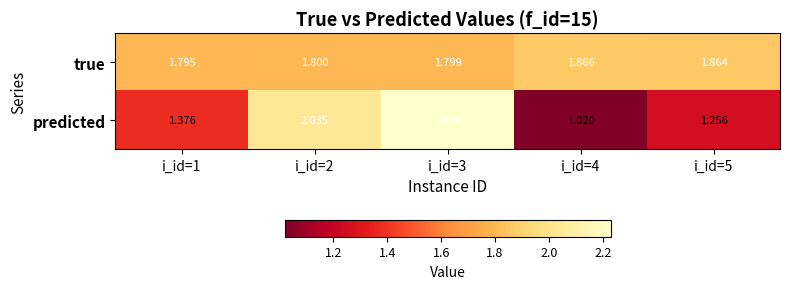

Is the value of true at i_id=5 greater than the value of predicted at i_id=2?

No